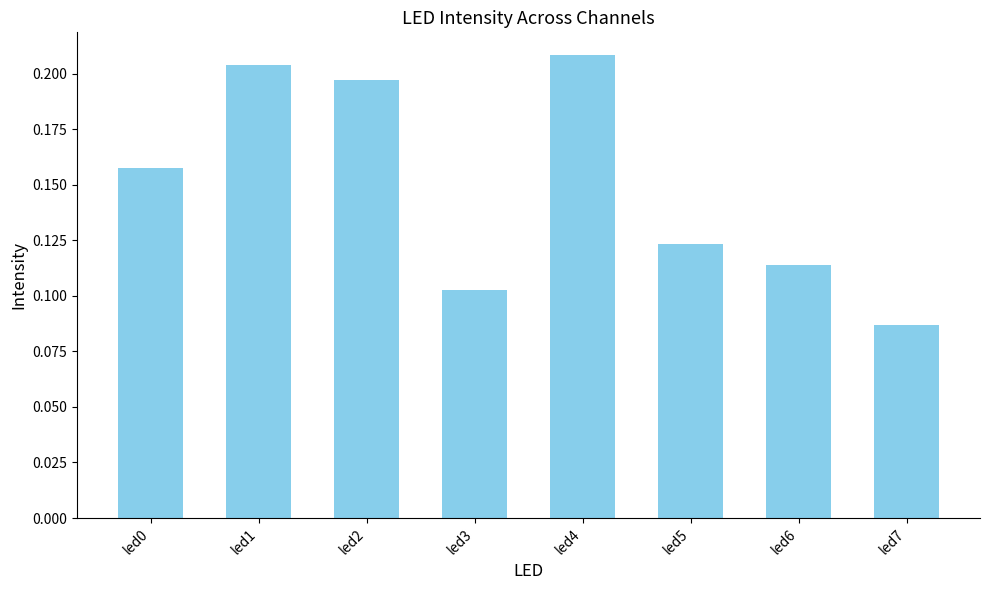

Count the values in the range 0 to 1.

8